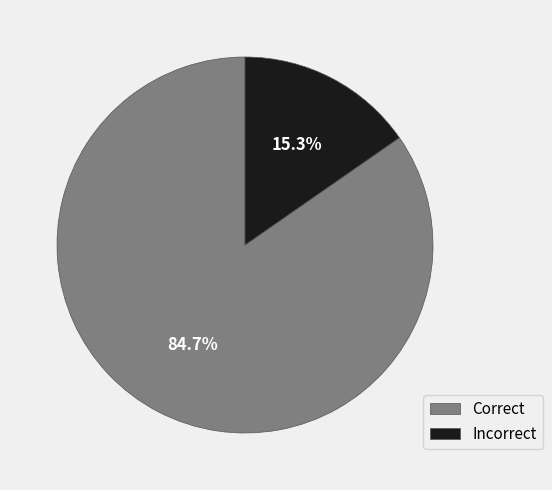

What is the largest slice in the pie chart?

Correct